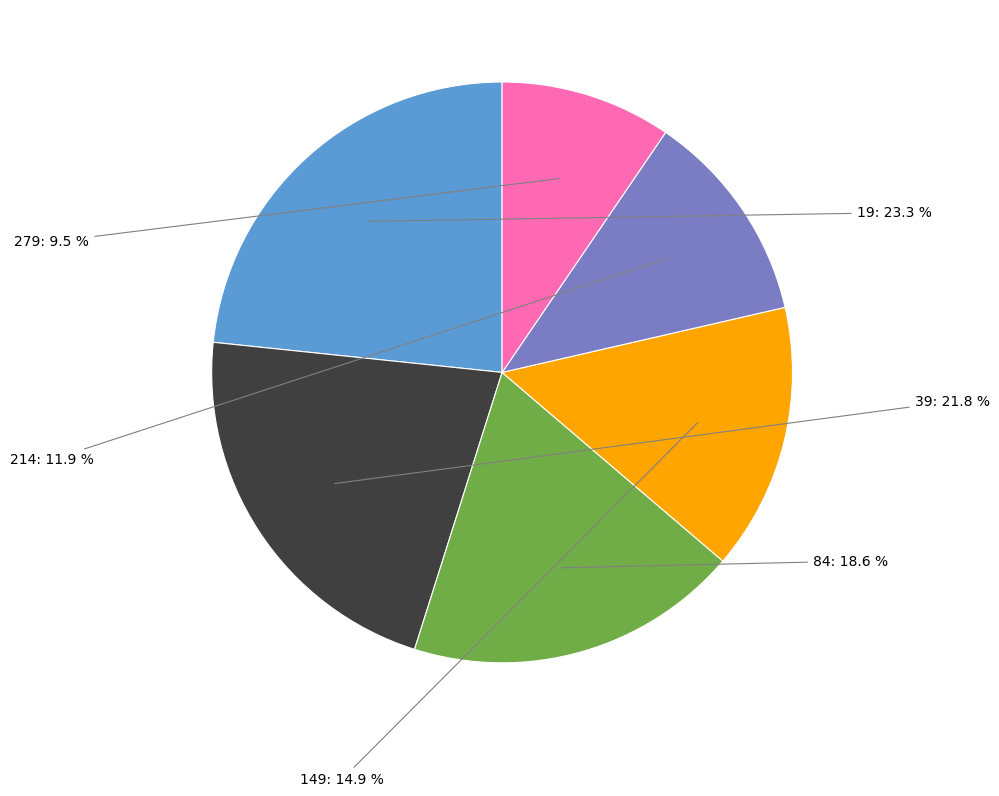

Which category has the smallest portion of the pie?

279